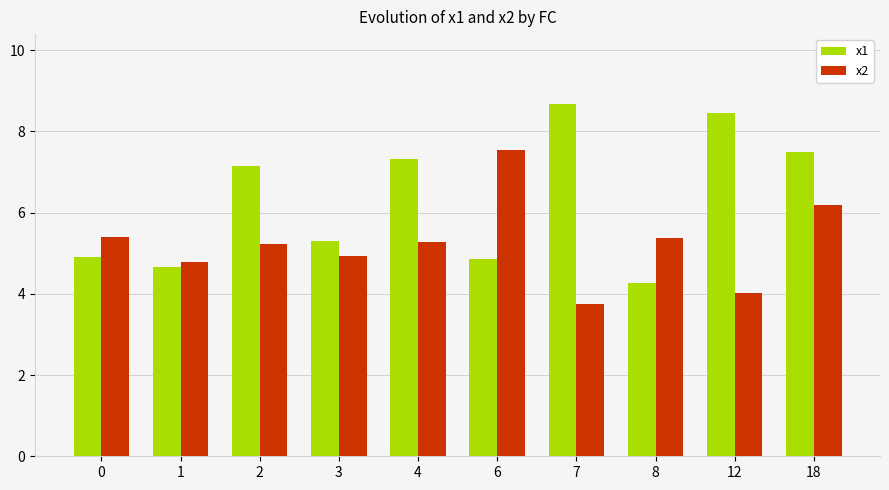

What is the average value of the x1 series?

6.3